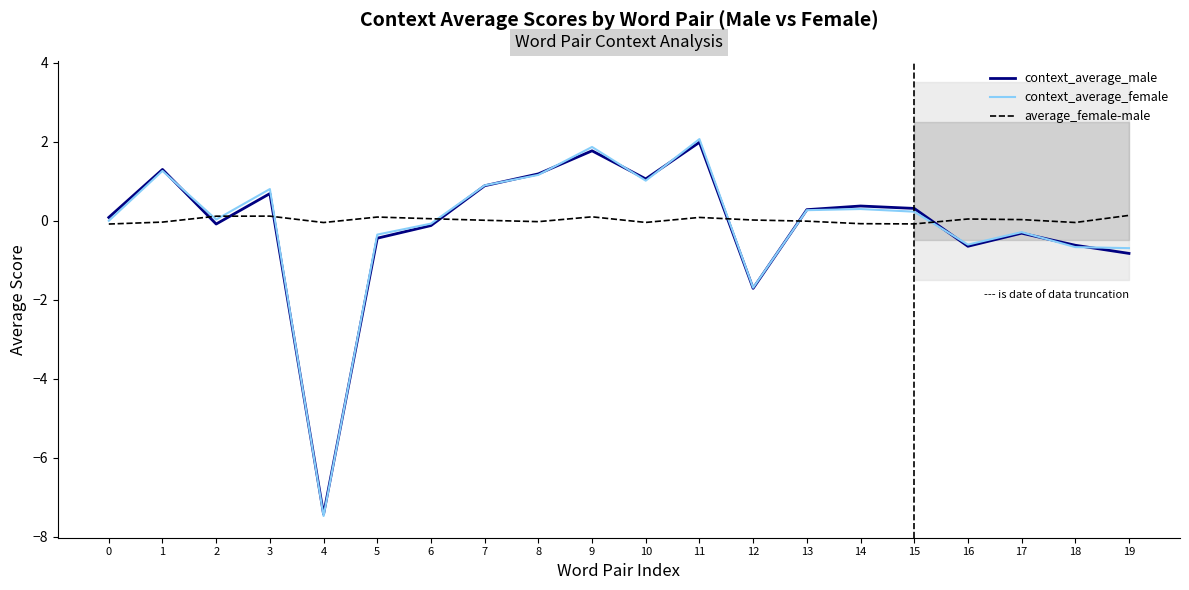

At which label does context_average_female first exceed 0?

1